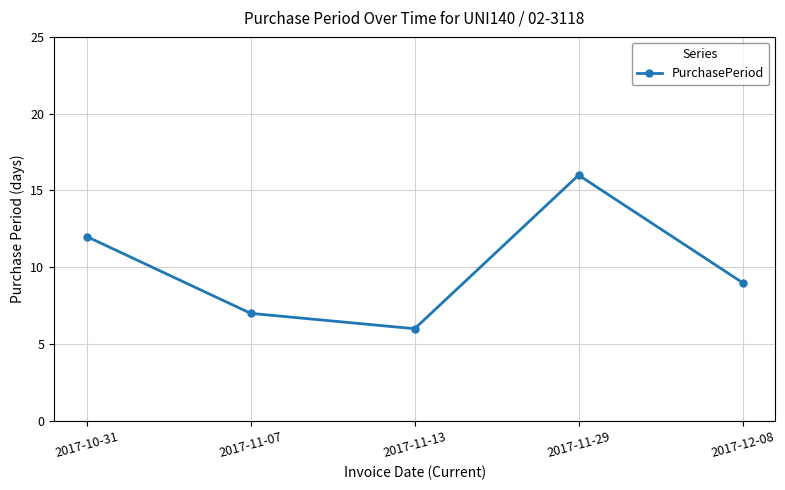

How many series are shown in this chart?

1